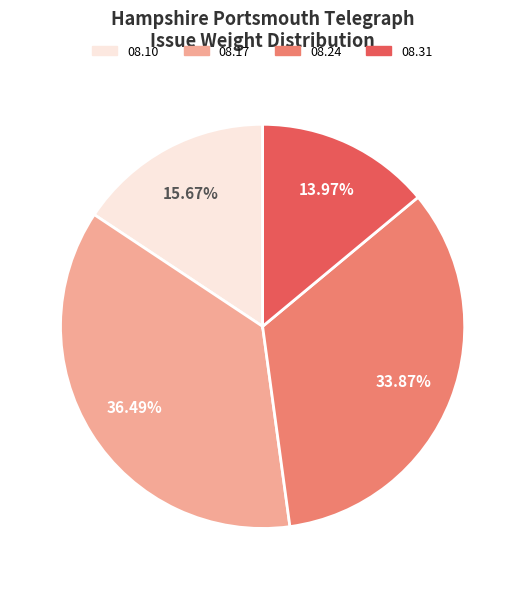

Rank the categories by value from lowest to highest.

08.31, 08.10, 08.24, 08.17